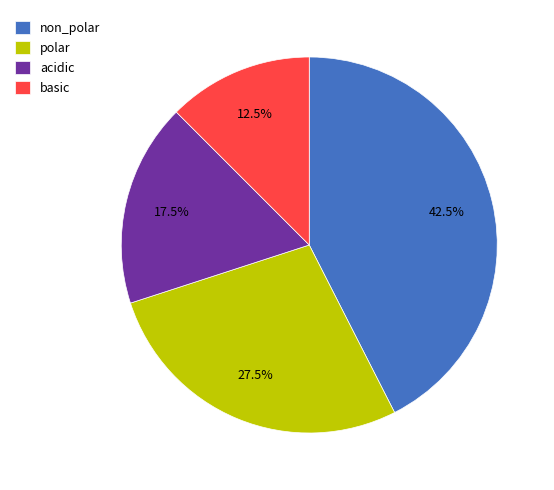

The acidic slice represents 7% of the pie. True or false?

False